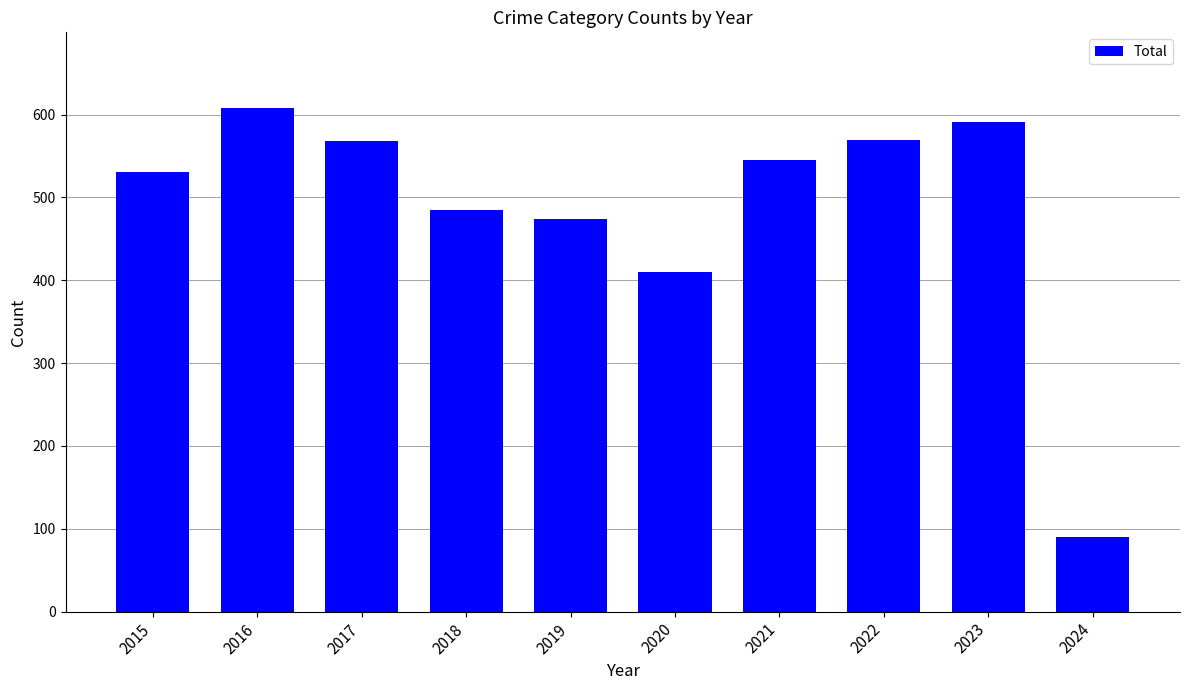

How many bars are there in total?

10